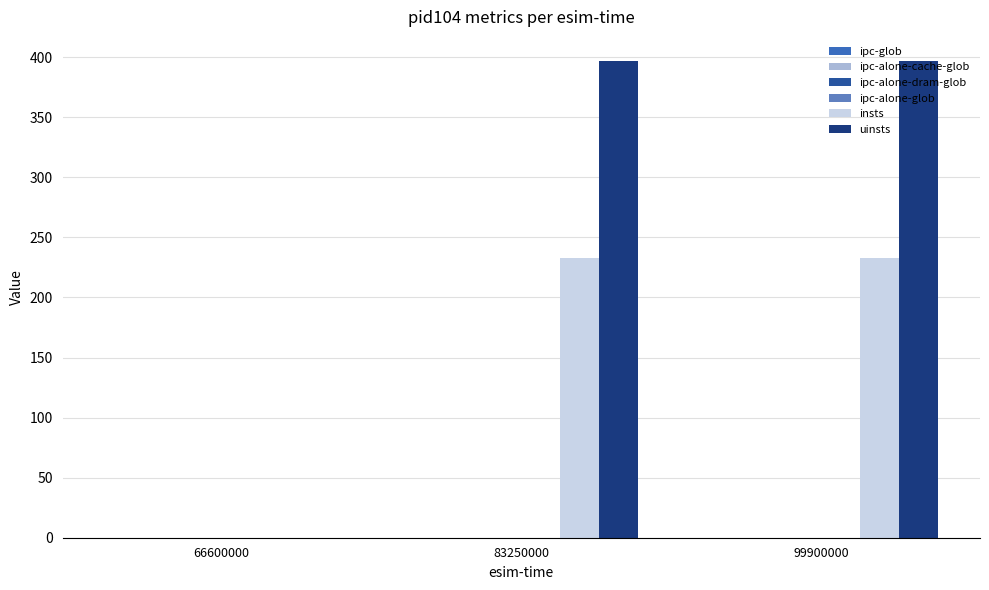

How many groups of bars are there?

3